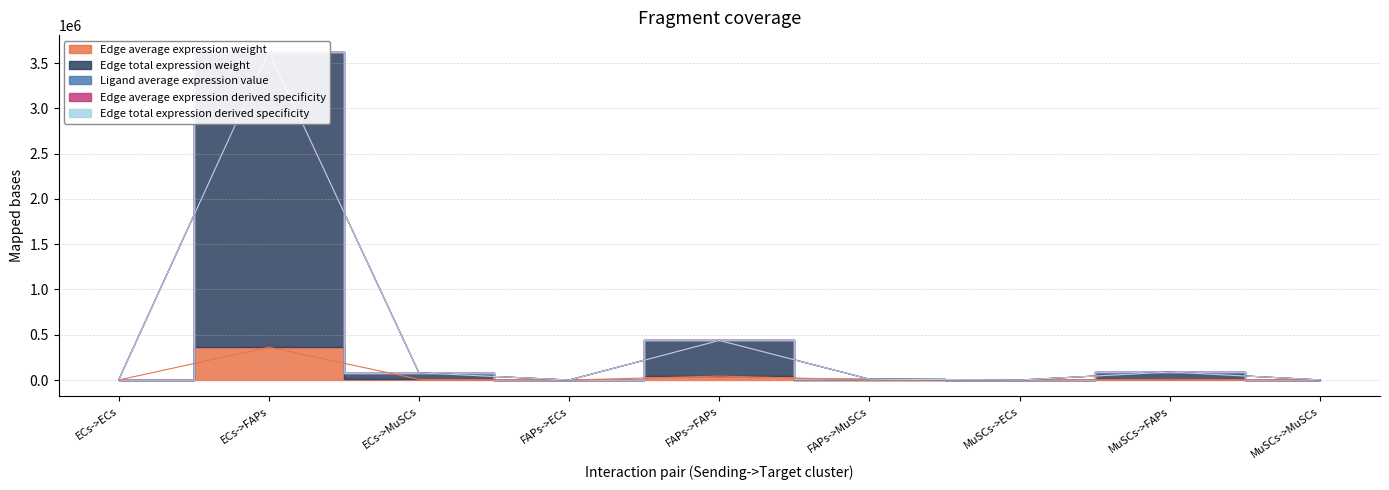

What is the difference between the second highest and second lowest values in the Edge total expression weight series?

436907.8